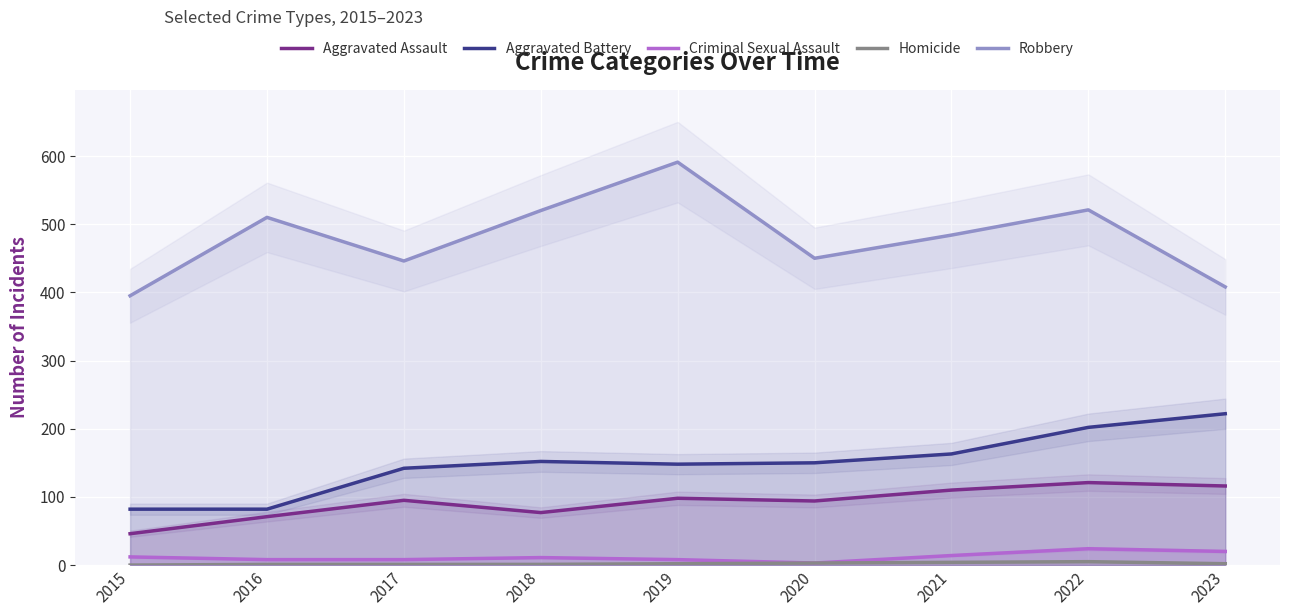

Reading left to right, what are all the values shown in this chart?

Aggravated Assault: 2015=46	2016=71	2017=95	2018=77	2019=98	2020=94	2021=110	2022=121	2023=116
Aggravated Battery: 2015=82	2016=82	2017=142	2018=152	2019=148	2020=150	2021=163	2022=202	2023=222
Criminal Sexual Assault: 2015=12	2016=8	2017=8	2018=11	2019=8	2020=3	2021=14	2022=24	2023=20
Homicide: 2015=0	2016=1	2017=1	2018=1	2019=2	2020=3	2021=4	2022=5	2023=2
Robbery: 2015=395	2016=510	2017=446	2018=520	2019=591	2020=450	2021=484	2022=521	2023=408